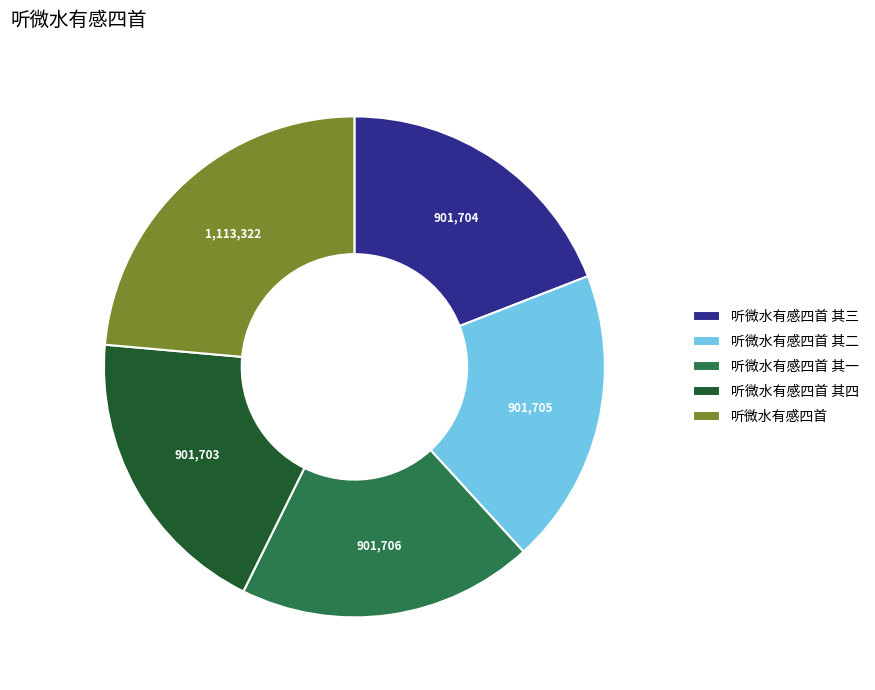

Approximately how many times larger is the value at 听微水有感四首 compared to 听微水有感四首 其二?

1.2